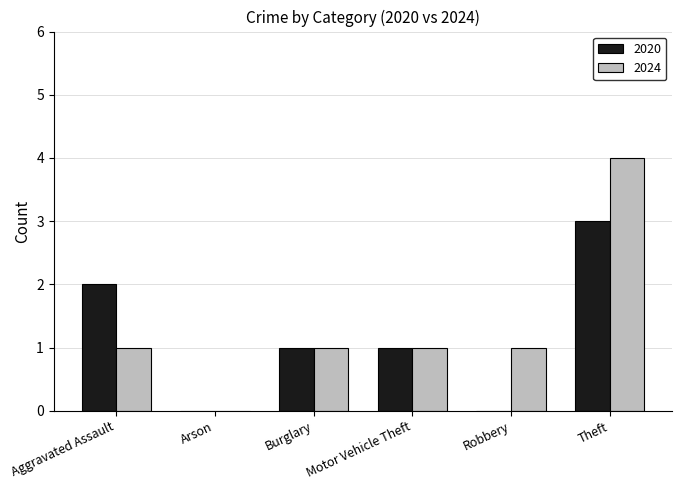

At which category is the sum across all series the highest?

Theft